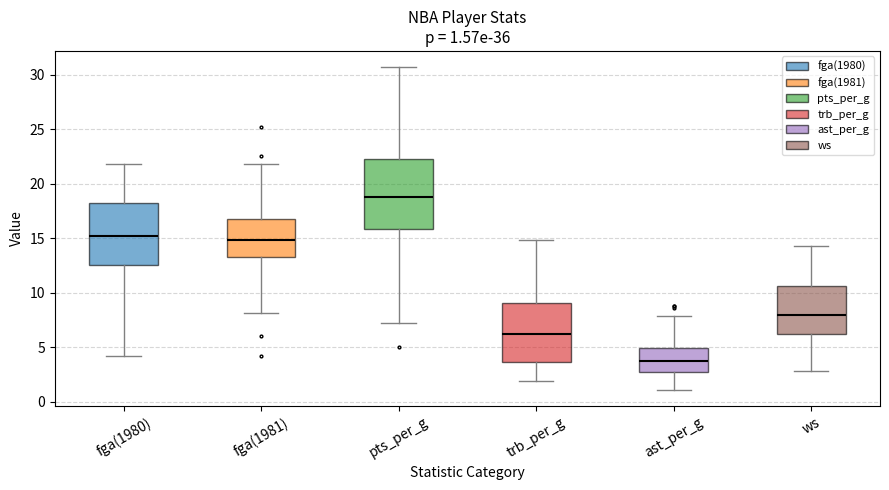

Which box is the tallest, from its lower edge to its upper edge?

pts_per_g